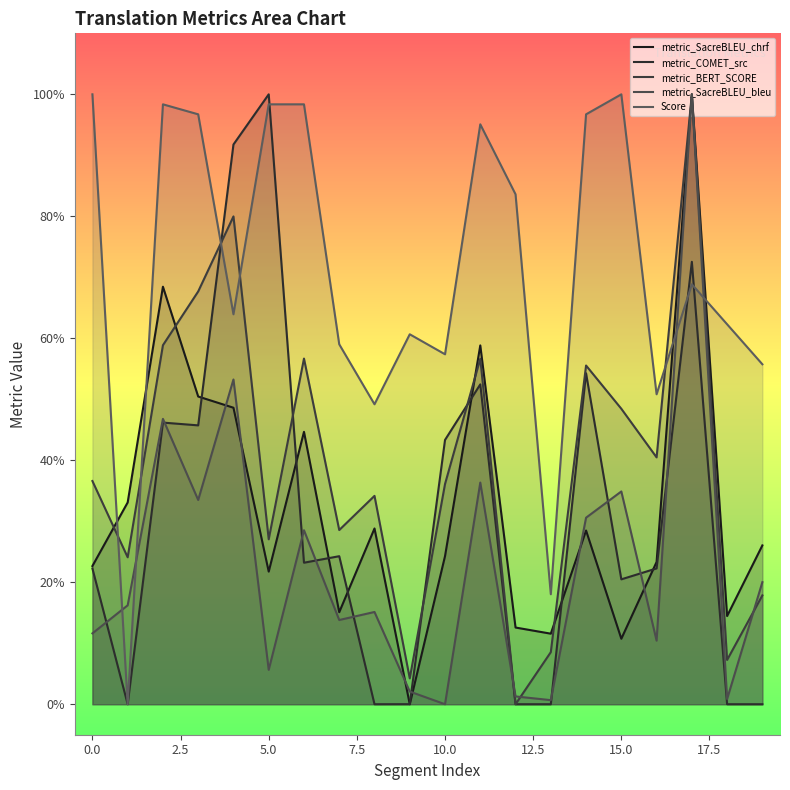

Reading left to right, transcribe all the data shown in this chart.

metric_SacreBLEU_chrf: 0.2	0.3	0.7	0.5	0.5	0.2	0.4	0.2	0.3	0.0	0.2	0.6	0.1	0.1	0.3	0.1	0.2	1.0	0.1	0.3
metric_COMET_src: 0.2	0.0	0.5	0.5	0.9	1.0	0.2	0.2	0.0	0.0	0.4	0.5	0.0	0.0	0.5	0.2	0.2	0.7	0.0	0.0
metric_BERT_SCORE: 0.4	0.2	0.6	0.7	0.8	0.3	0.6	0.3	0.3	0.0	0.4	0.6	0.0	0.1	0.6	0.5	0.4	1.0	0.1	0.2
metric_SacreBLEU_bleu: 0.1	0.2	0.5	0.3	0.5	0.1	0.3	0.1	0.2	0.0	0.0	0.4	0.0	0.0	0.3	0.3	0.1	1.0	0.0	0.2
Score: 1.0	0.0	1.0	1.0	0.6	1.0	1.0	0.6	0.5	0.6	0.6	1.0	0.8	0.2	1.0	1.0	0.5	0.7	0.6	0.6